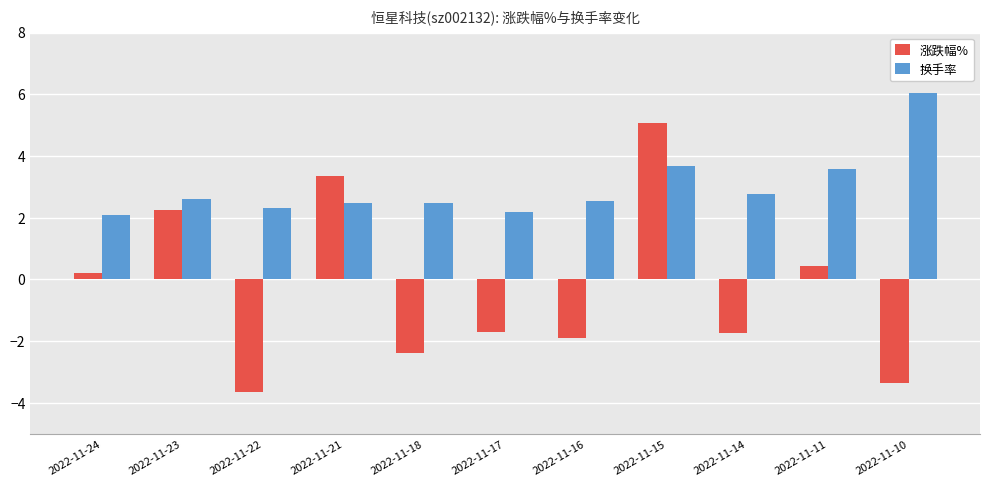

Reading left to right, extract all data points from this chart.

涨跌幅%: 0.2	2.2	-3.7	3.3	-2.4	-1.7	-1.9	5.1	-1.7	0.4	-3.4
换手率: 2.1	2.6	2.3	2.5	2.5	2.2	2.5	3.7	2.8	3.6	6.0